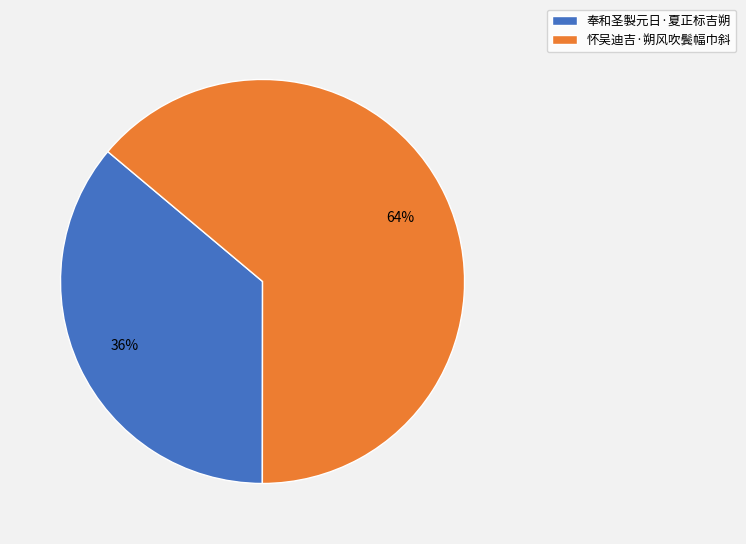

To the nearest percent, what is the difference between the 奉和圣製元日·夏正标吉朔 and 怀吴迪吉·朔风吹鬓幅巾斜 slice percentages?

28%